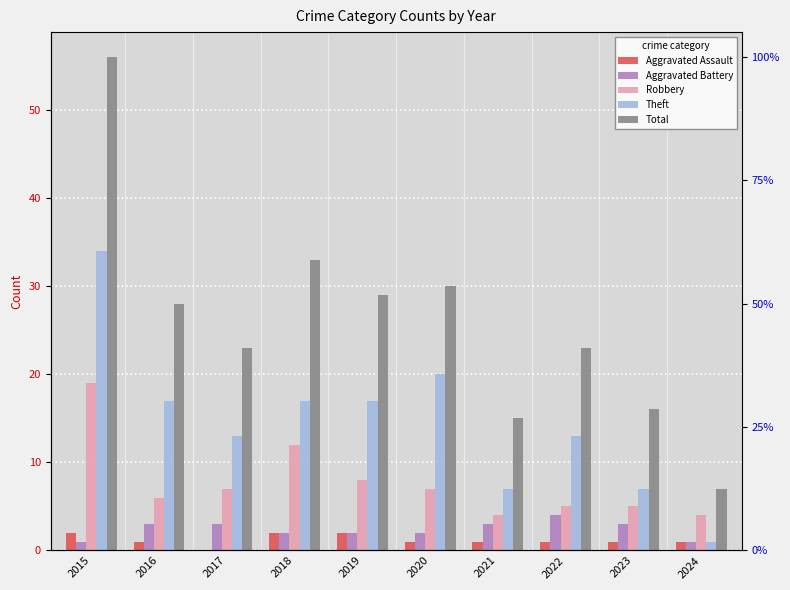

What is the average value of the Total series?

26